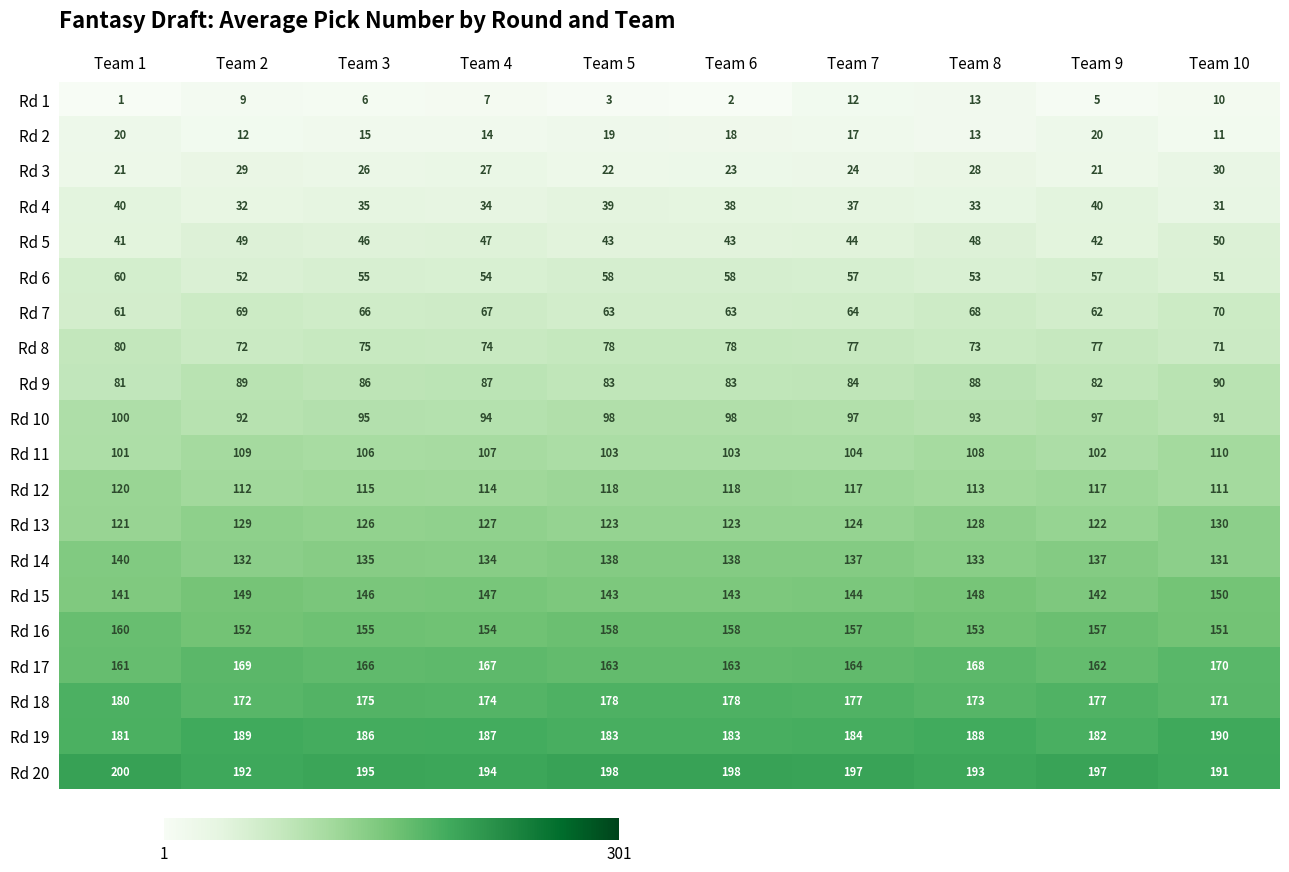

Between Team 2 and Team 6, which series saw the biggest shift?

Rd 1